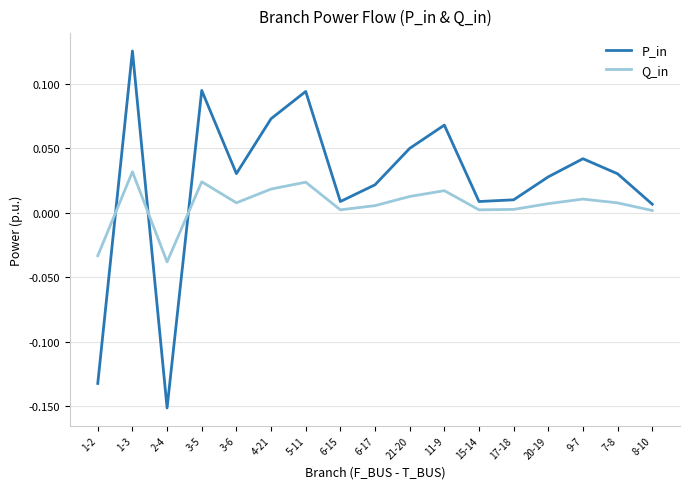

True or false: P_in and Q_in cross at least once.

True